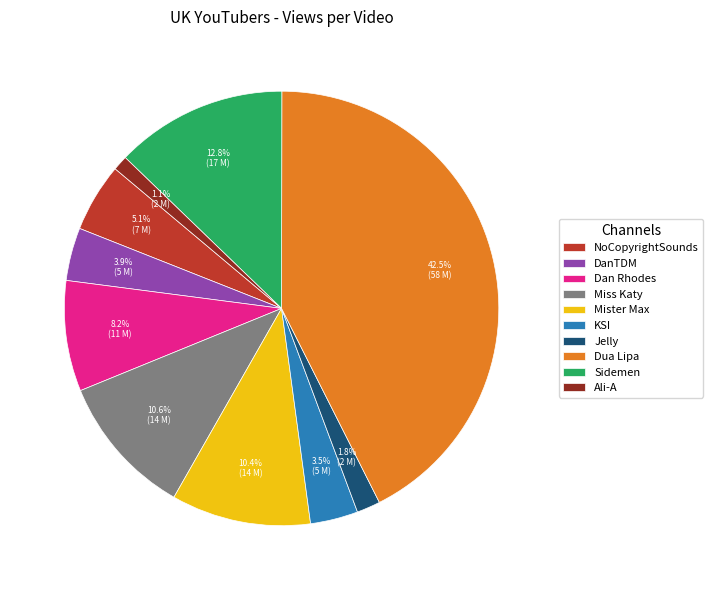

To the nearest percent, what is the difference between the largest and smallest slice percentages?

41%